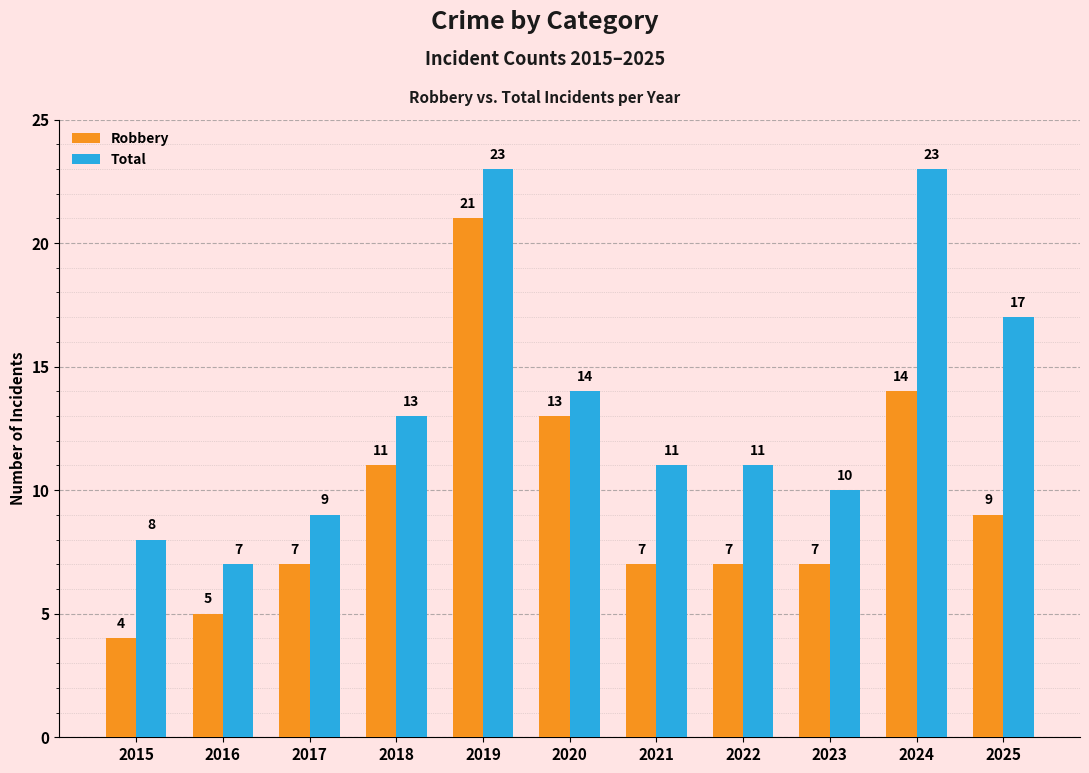

Reading left to right, what are all the values shown in this chart?

Robbery: 4	5	7	11	21	13	7	7	7	14	9
Total: 8	7	9	13	23	14	11	11	10	23	17